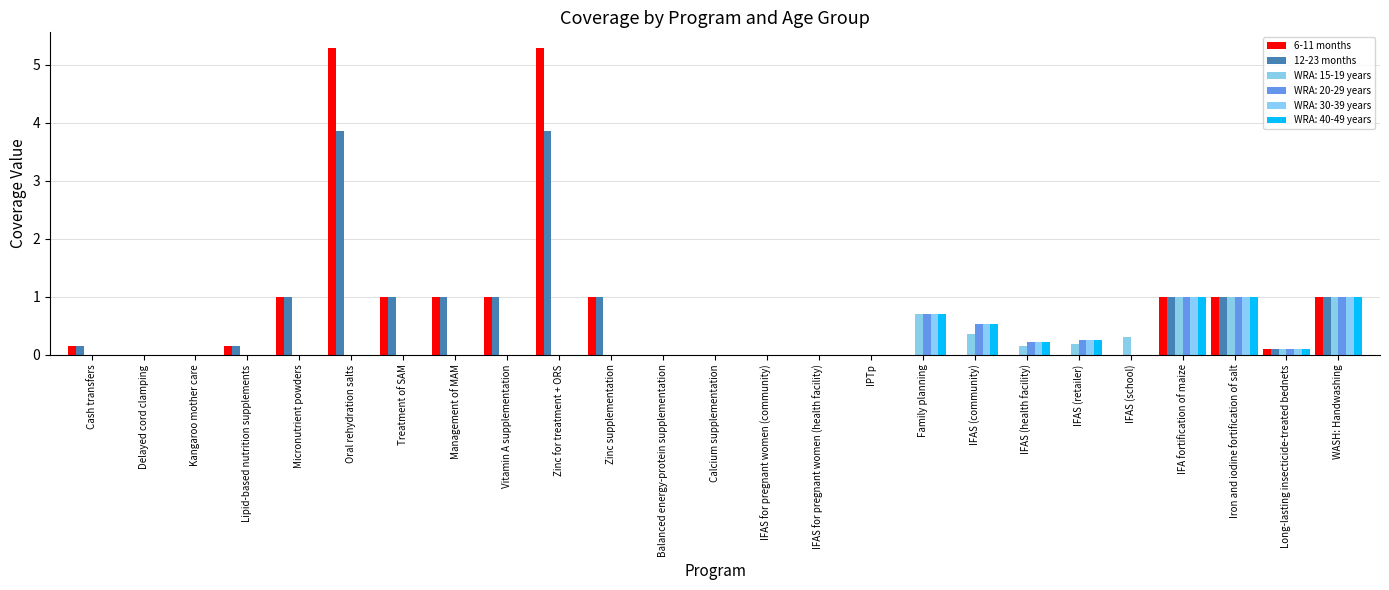

Are the bars grouped side by side (vs. stacked)?

Yes